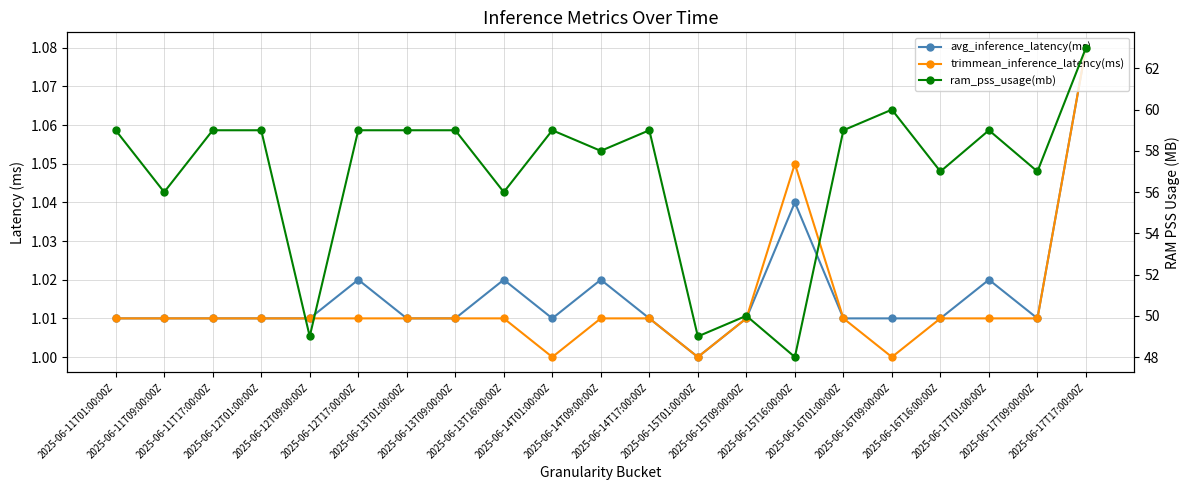

The value of avg_inference_latency(ms) at 2025-06-12T01:00:00Z is 1.0. True or false?

True